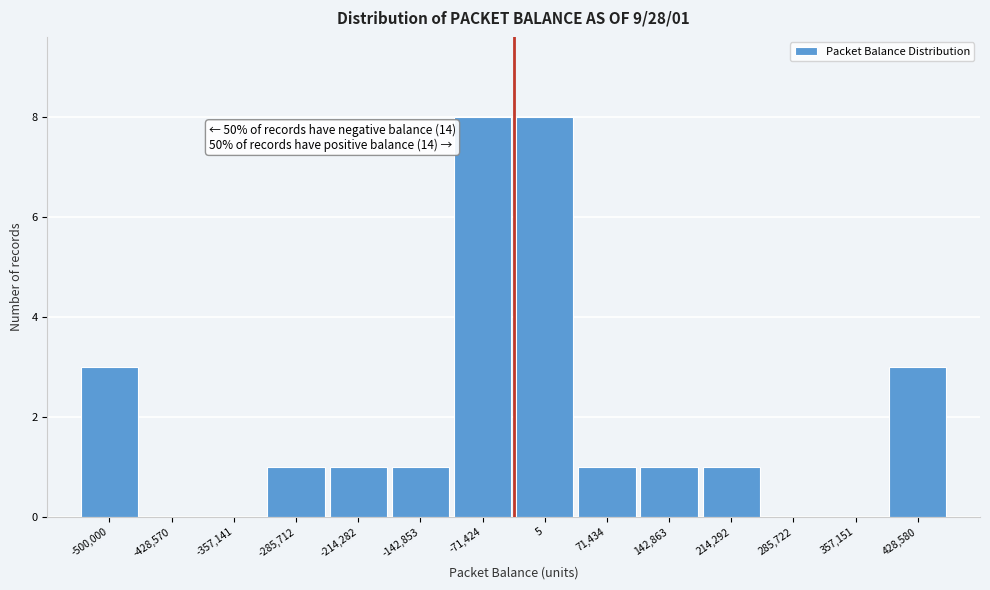

Reading left to right, list all the values displayed in this chart.

-500,000=3	-428,570=0	-357,141=0	-285,712=1	-214,282=1	-142,853=1	-71,424=8	5=8	71,434=1	142,863=1	214,292=1	285,722=0	357,151=0	428,580=3